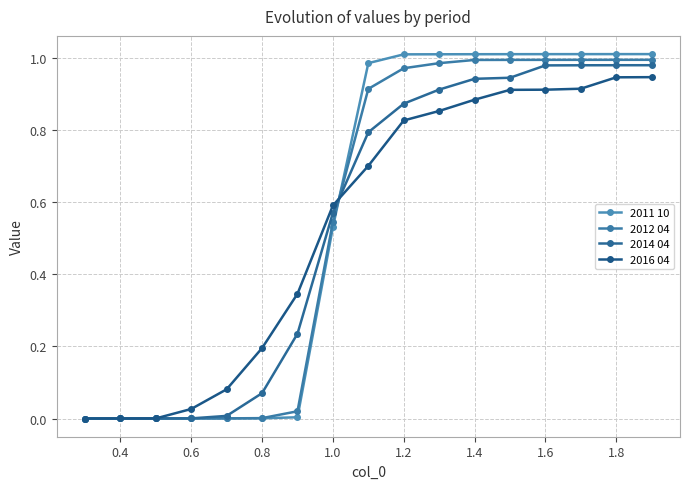

Reading left to right, extract all data points from this chart.

2011 10: 0.0	0.0	0.0	0.0	0.0	0.0	0.0	0.5	1.0	1.0	1.0	1.0	1.0	1.0	1.0	1.0	1.0
2012 04: 0.0	0.0	0.0	0.0	0.0	0.0	0.0	0.5	0.9	1.0	1.0	1.0	1.0	1.0	1.0	1.0	1.0
2014 04: 0.0	0.0	0.0	0.0	0.0	0.1	0.2	0.6	0.8	0.9	0.9	0.9	0.9	1.0	1.0	1.0	1.0
2016 04: 0.0	0.0	0.0	0.0	0.1	0.2	0.3	0.6	0.7	0.8	0.9	0.9	0.9	0.9	0.9	0.9	0.9